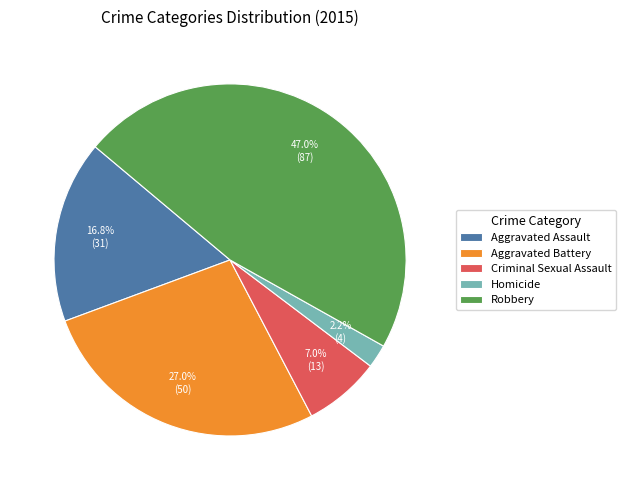

Is there a majority slice in this chart?

No